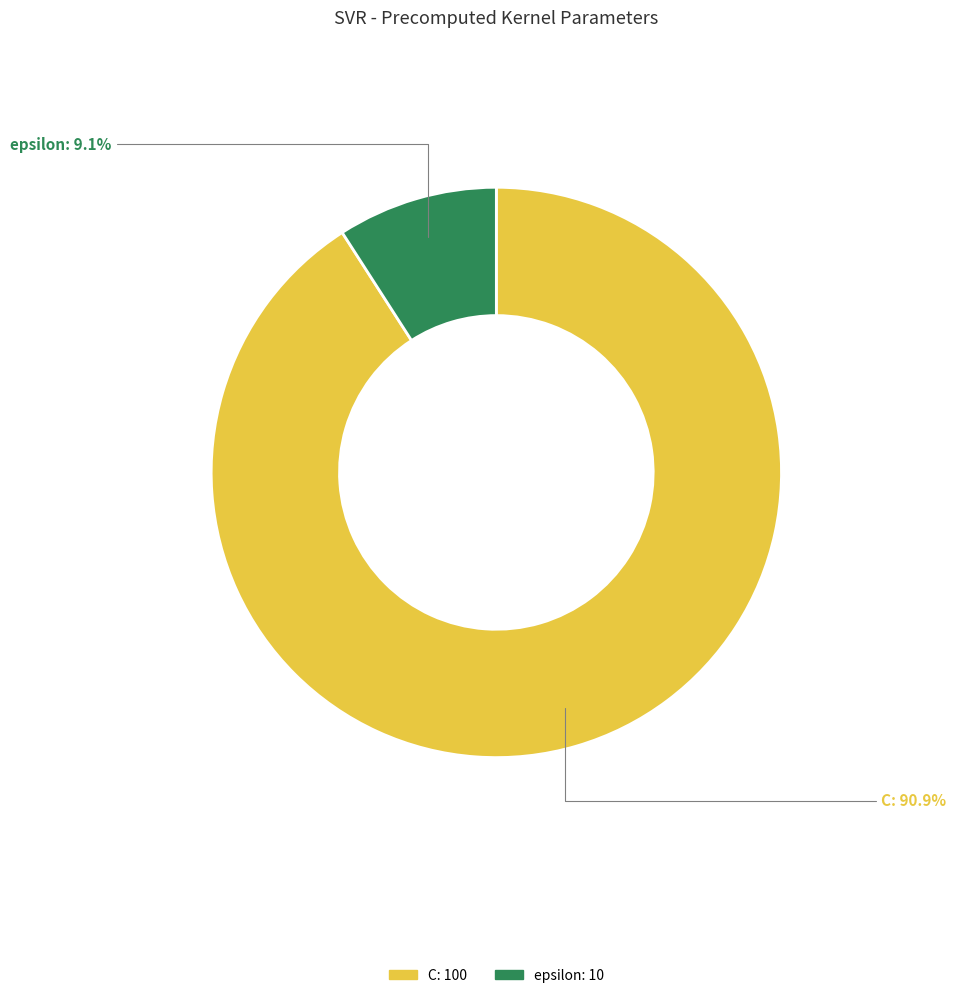

Approximately how many times larger is the value at epsilon compared to C?

0.1